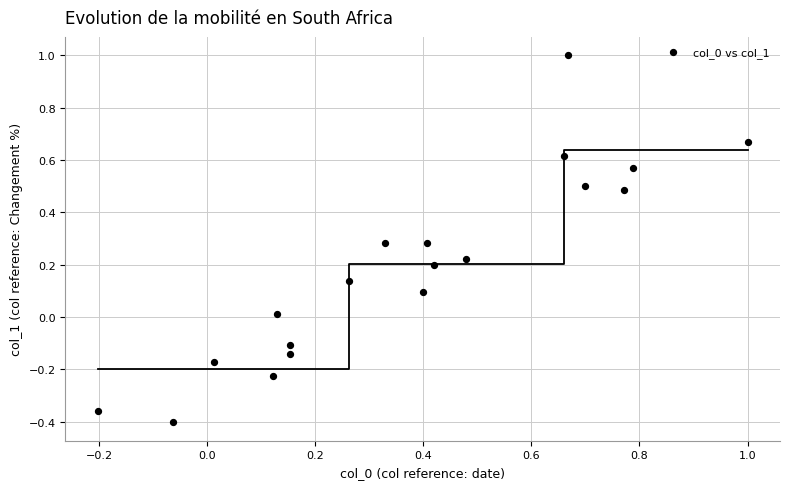

What is the range of Y values (max minus min)?

1.4